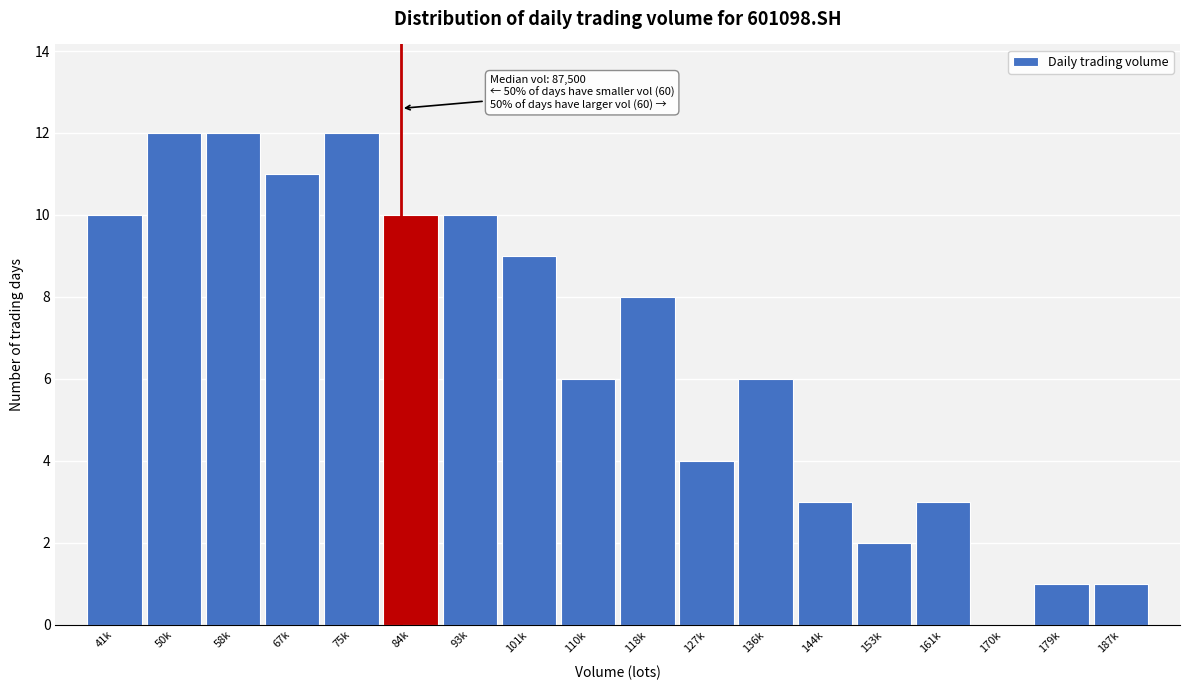

Reading left to right, extract all data points from this chart.

41k=10	50k=12	58k=12	67k=11	75k=12	84k=10	93k=10	101k=9	110k=6	118k=8	127k=4	136k=6	144k=3	153k=2	161k=3	170k=0	179k=1	187k=1